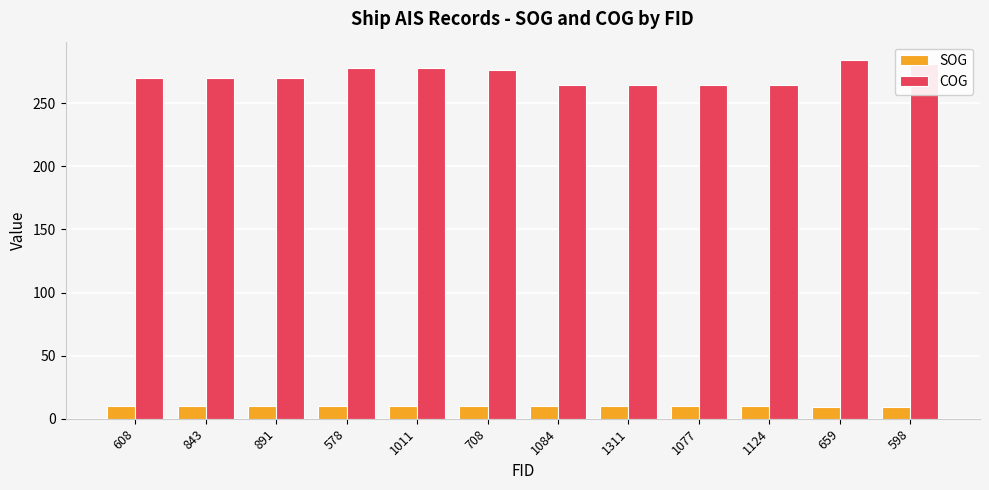

How many data points in COG are less than 270?

4